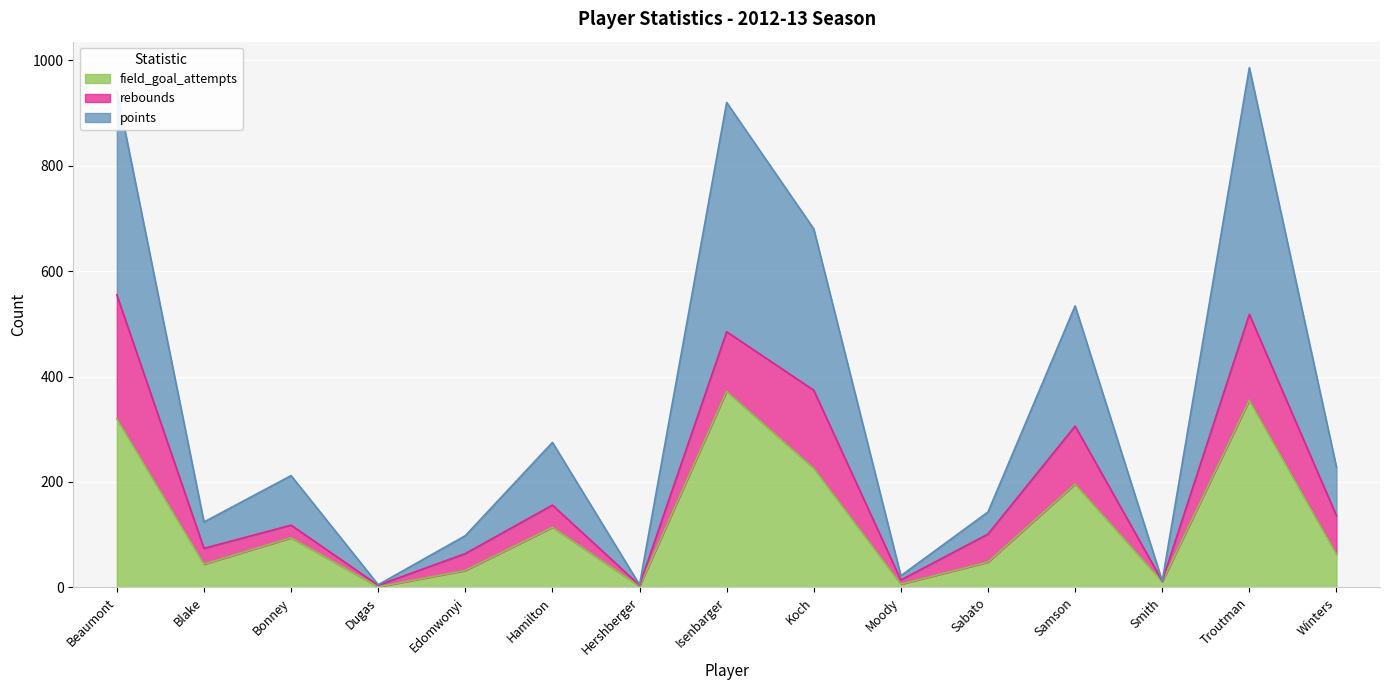

Which series has the largest range (max minus min)?

points